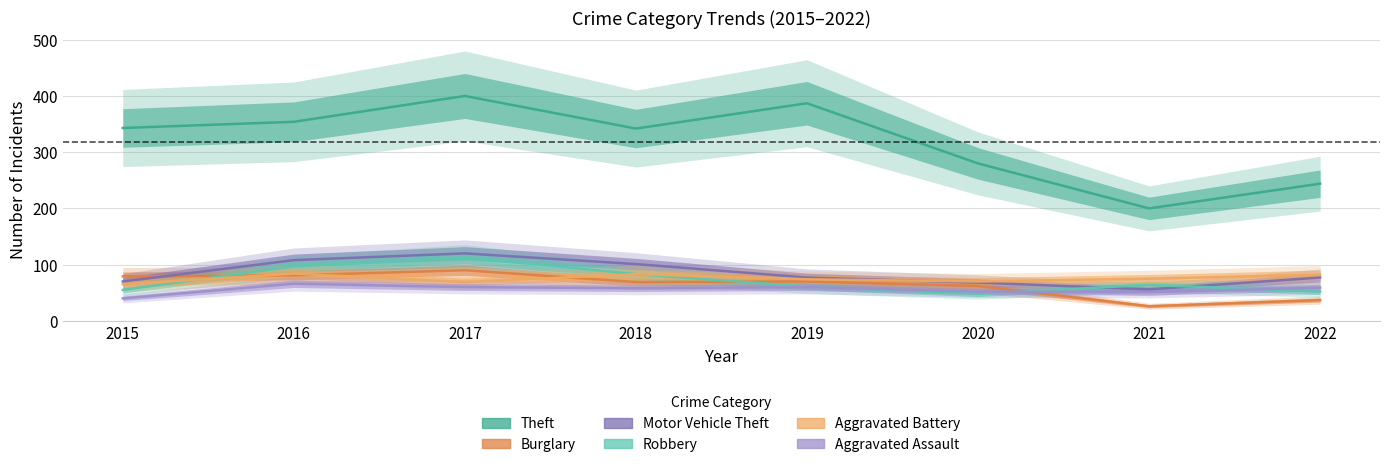

Which label corresponds to the smallest value in the chart?

2021